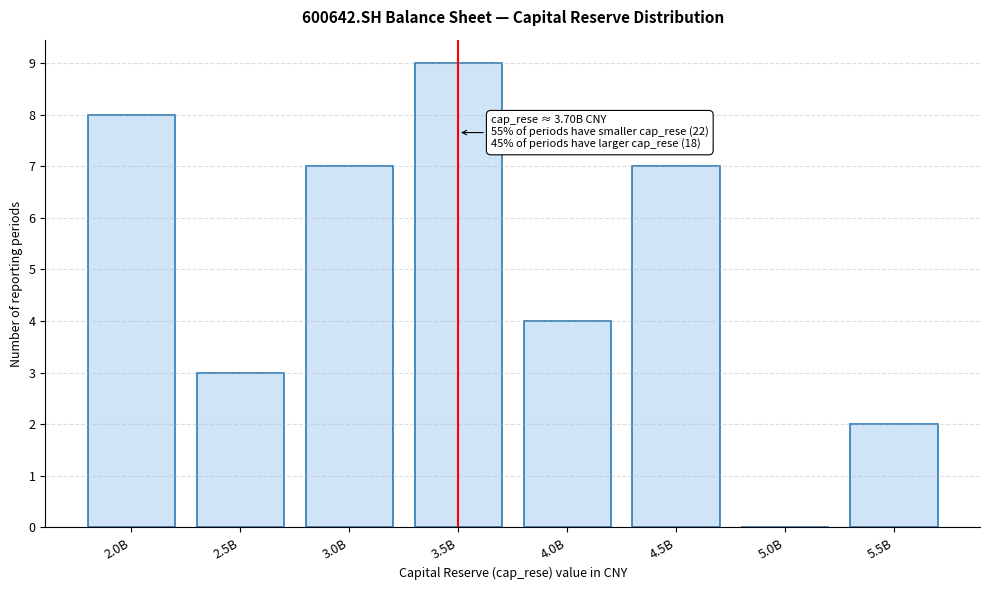

Reading left to right, extract all data points from this chart.

2.0B=8	2.5B=3	3.0B=7	3.5B=9	4.0B=4	4.5B=7	5.0B=0	5.5B=2